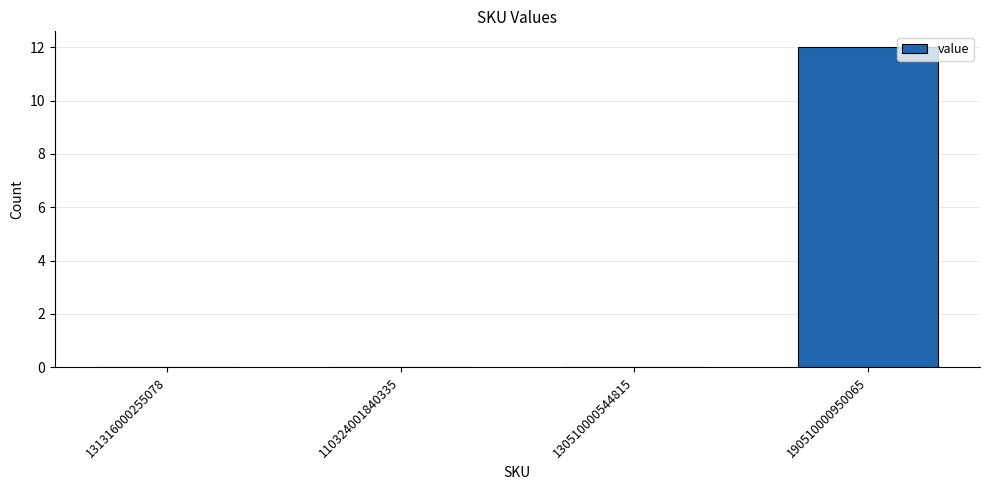

Are the bars horizontal?

No